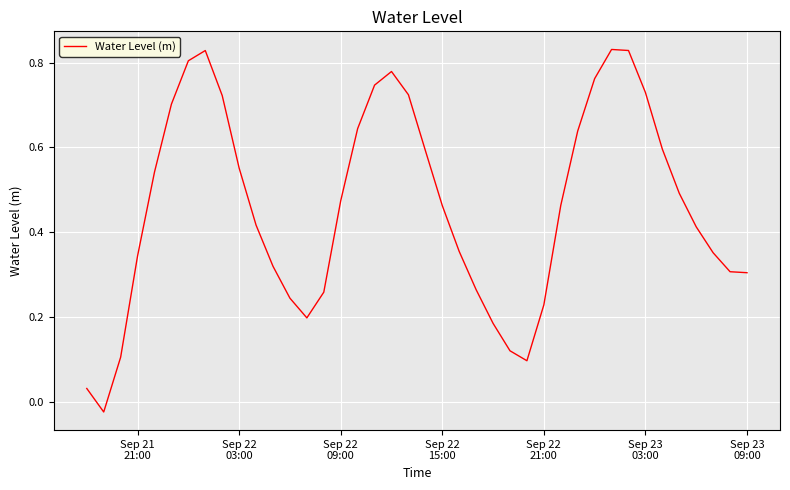

Count the number of data series in this chart.

1